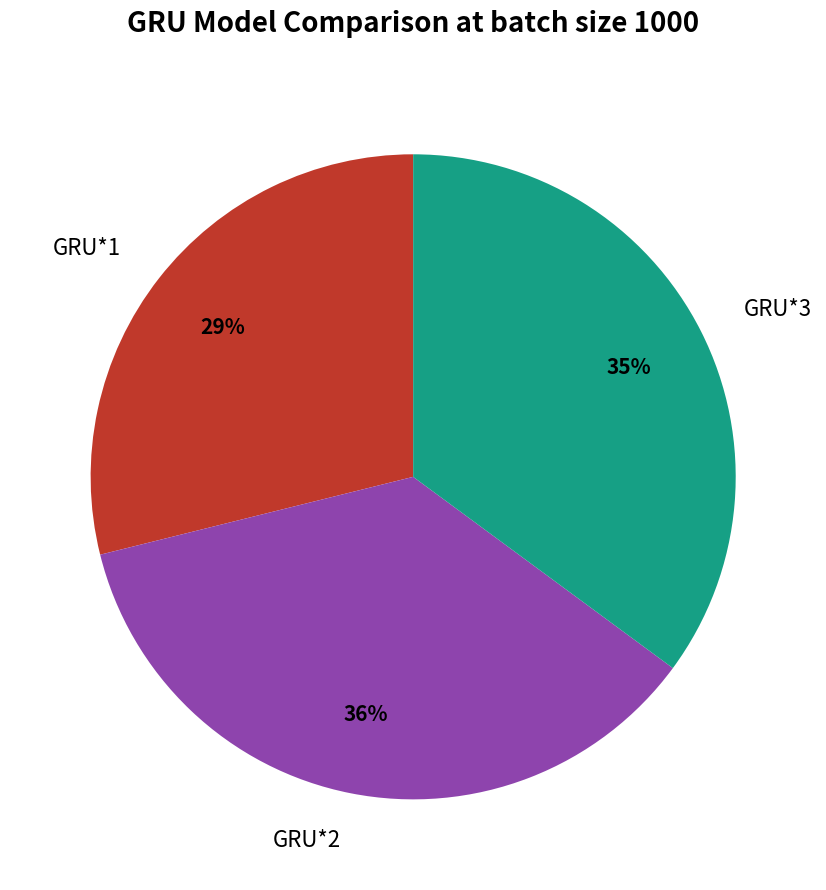

To the nearest percent, what is the combined percentage of GRU*1 and GRU*3?

64%